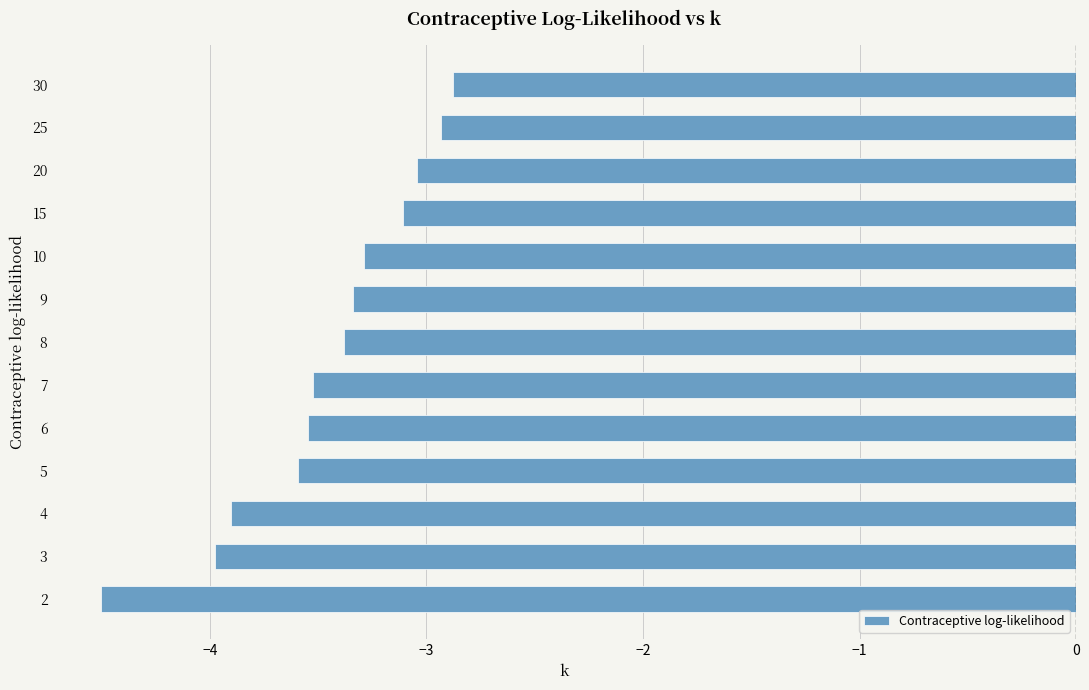

Reading bottom to top, transcribe all the data shown in this chart.

-4.5	-4.0	-3.9	-3.6	-3.5	-3.5	-3.4	-3.3	-3.3	-3.1	-3.0	-2.9	-2.9